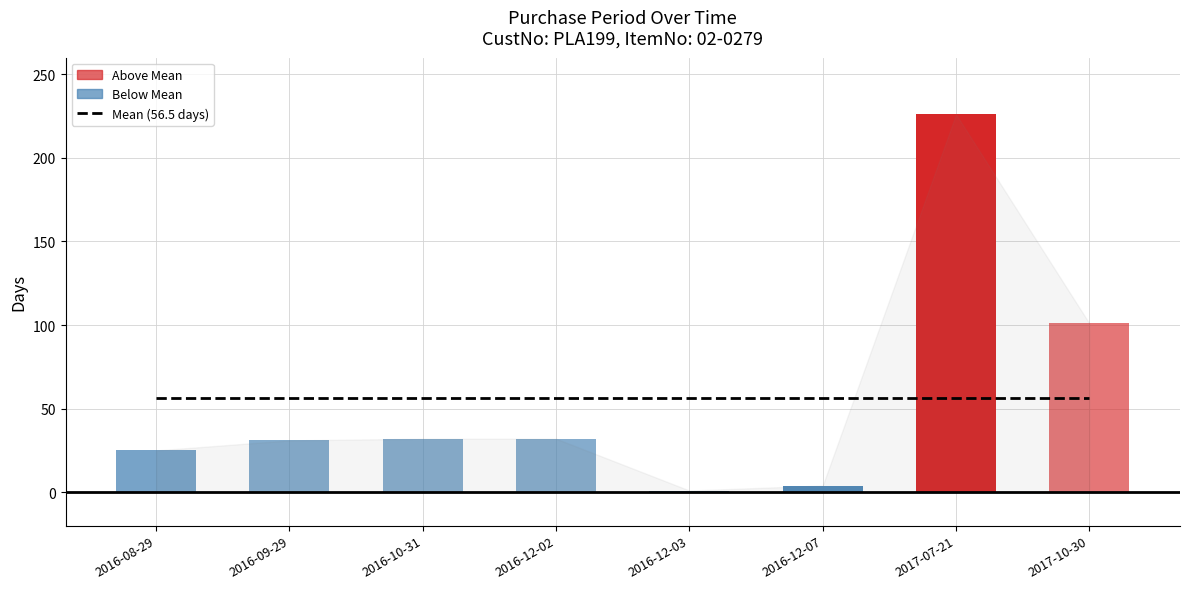

Rank the categories by value from lowest to highest.

2016-12-03, 2016-12-07, 2016-08-29, 2016-09-29, 2016-10-31, 2016-12-02, 2017-10-30, 2017-07-21